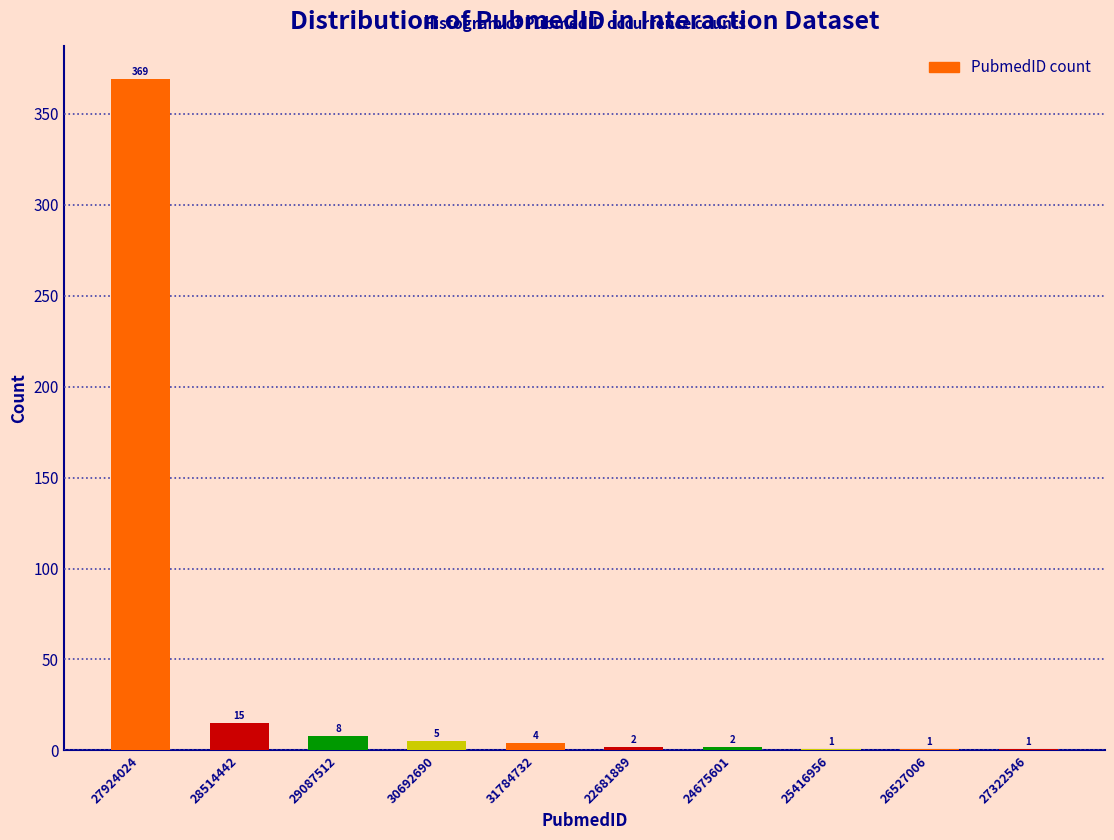

Reading left to right, list all the values displayed in this chart.

27924024=369	28514442=15	29087512=8	30692690=5	31784732=4	22681889=2	24675601=2	25416956=1	26527006=1	27322546=1